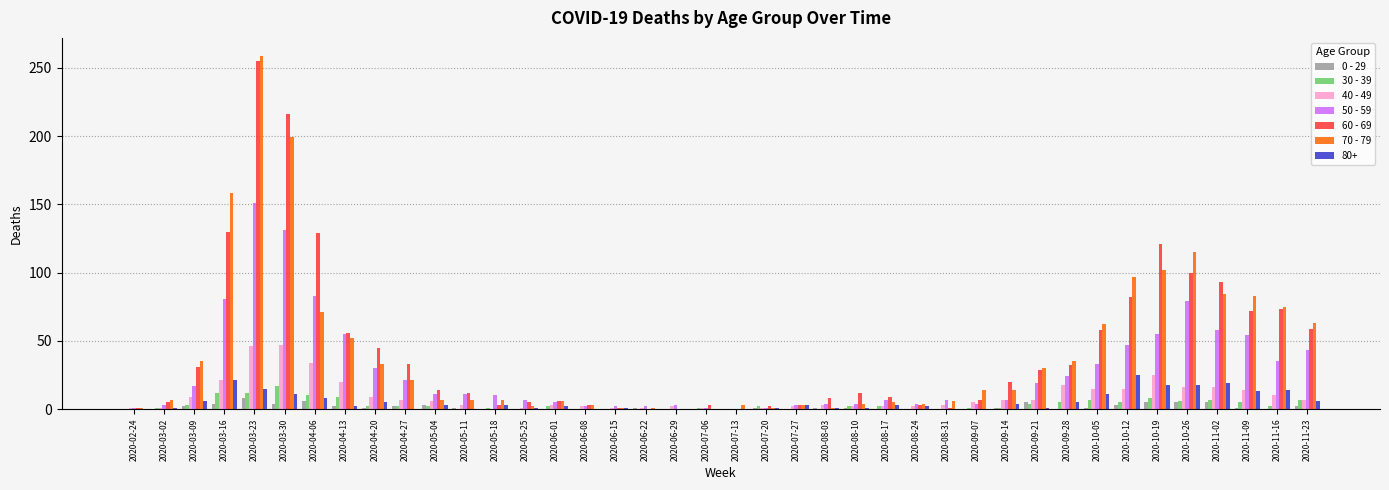

Which series has the largest range (max minus min)?

70 - 79